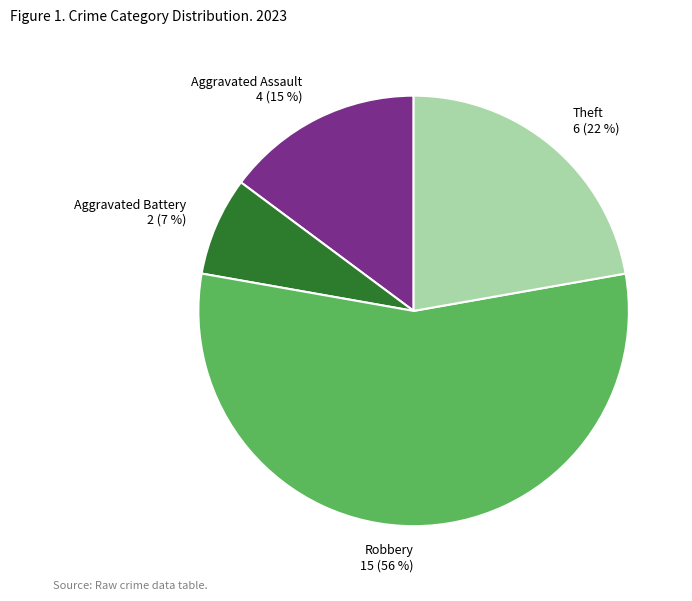

Is there a majority slice in this chart?

Yes